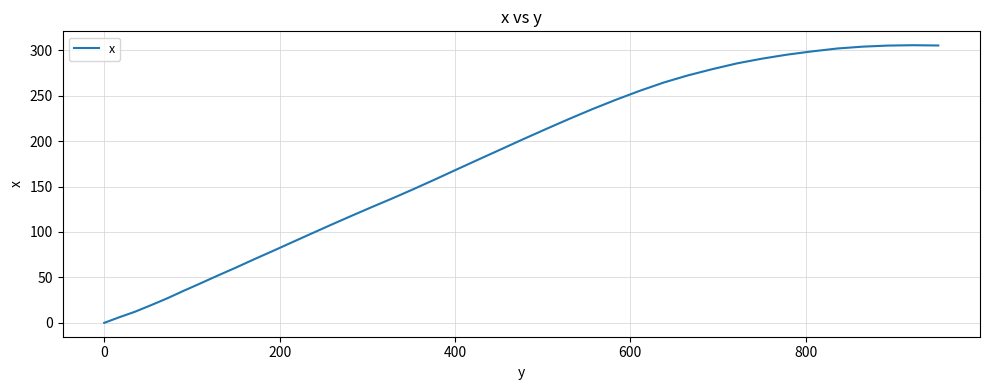

What is the maximum value shown in the chart?

305.5